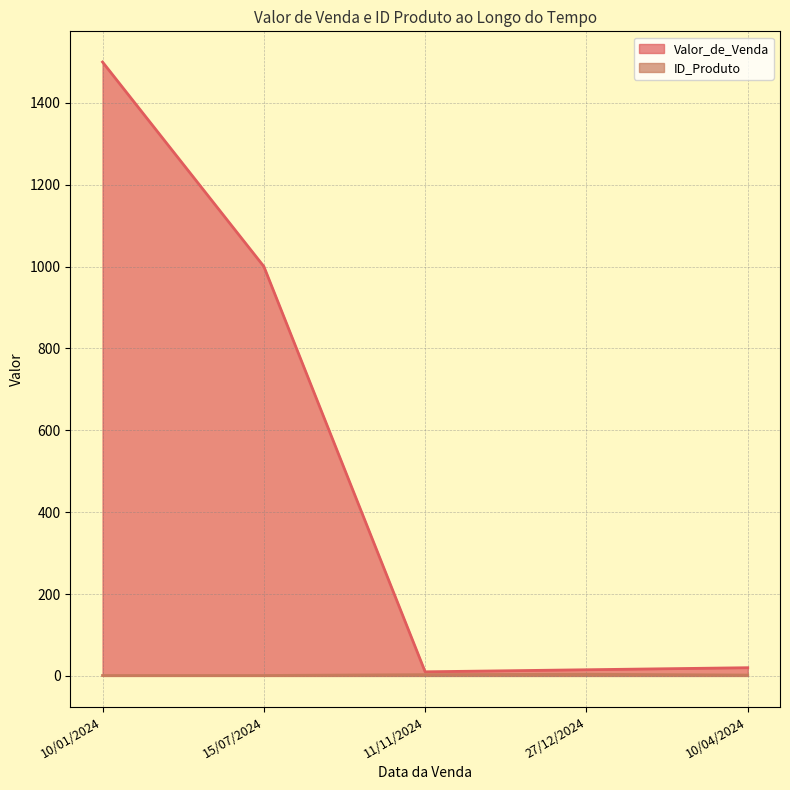

At which category is the sum across all series the highest?

10/01/2024